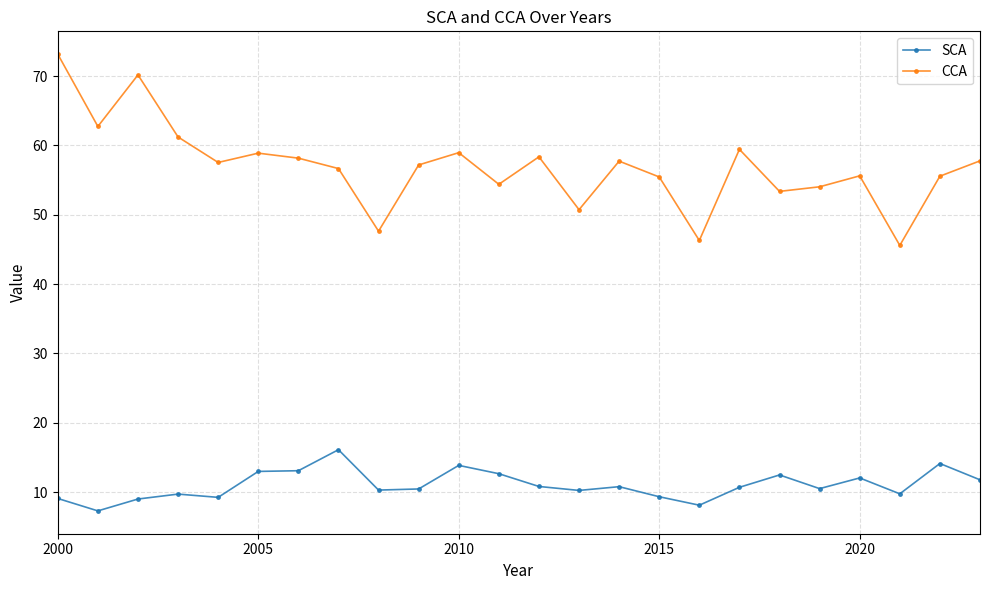

Which series has the largest total across all categories?

CCA